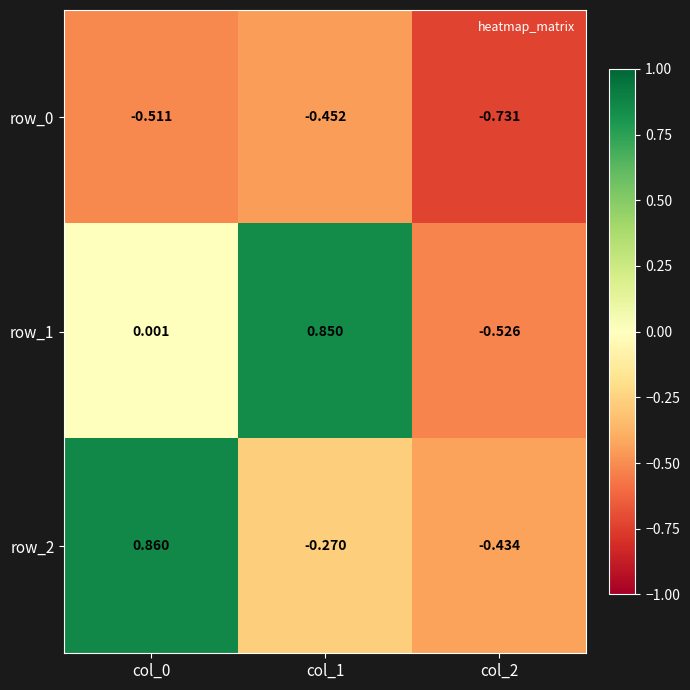

Is the value of row_2 at col_2 greater than the value of row_0 at col_0?

Yes